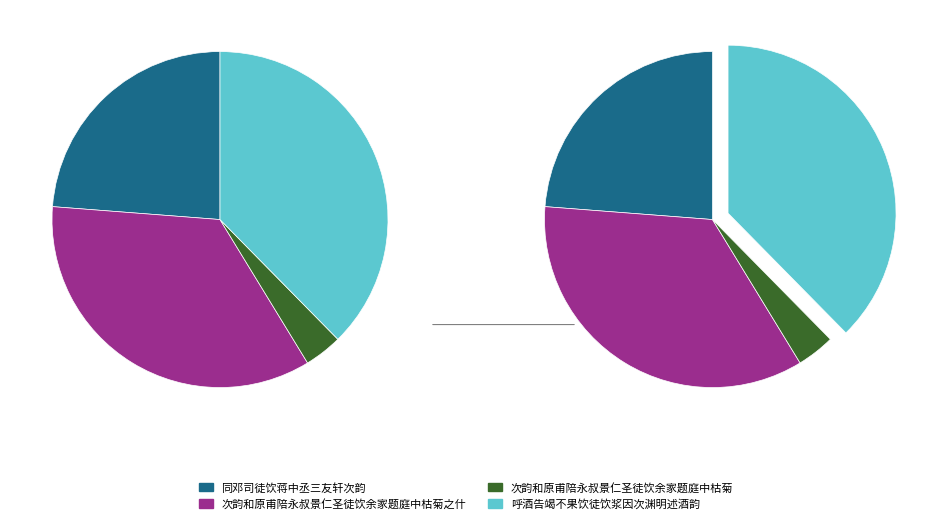

Count the number of slices in the pie.

4